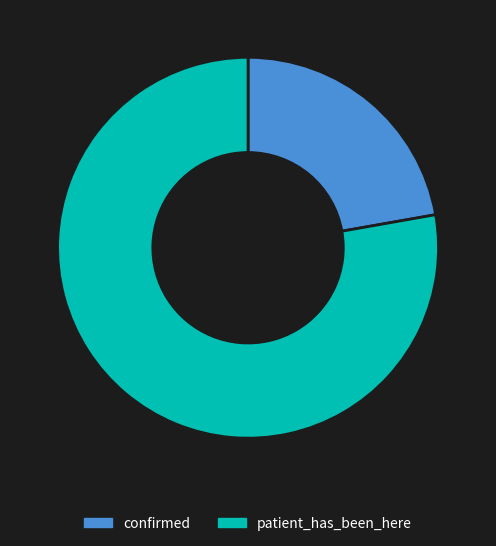

Is there any slice that represents more than half of the pie?

Yes